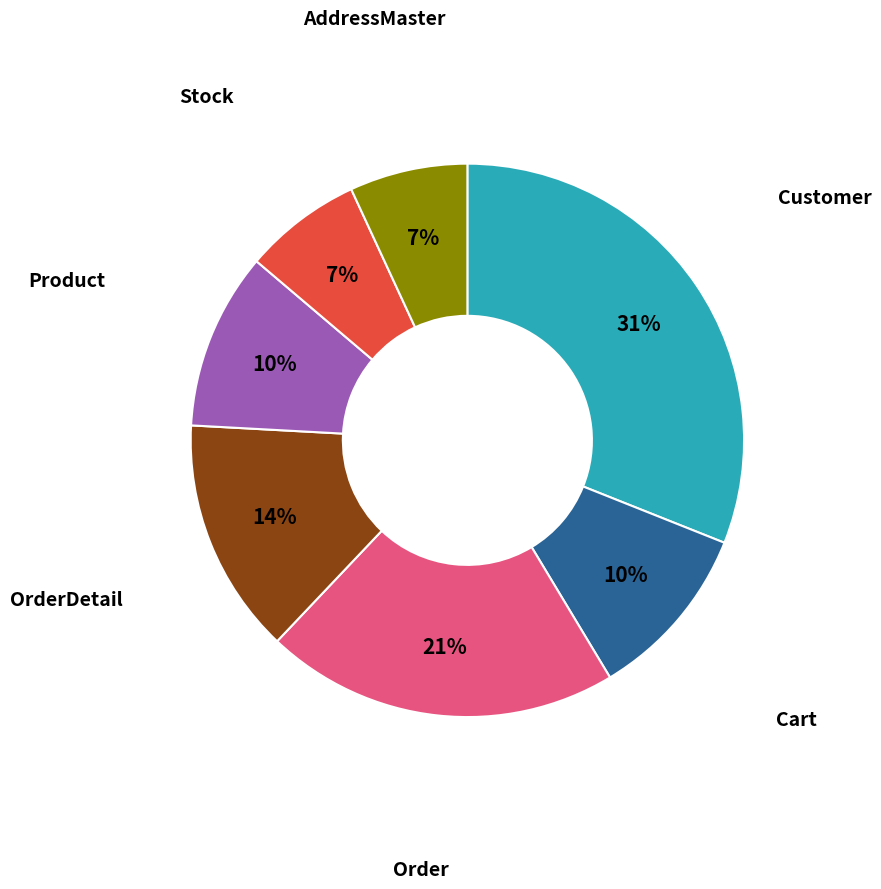

Does AddressMaster represent more than half of the total?

No